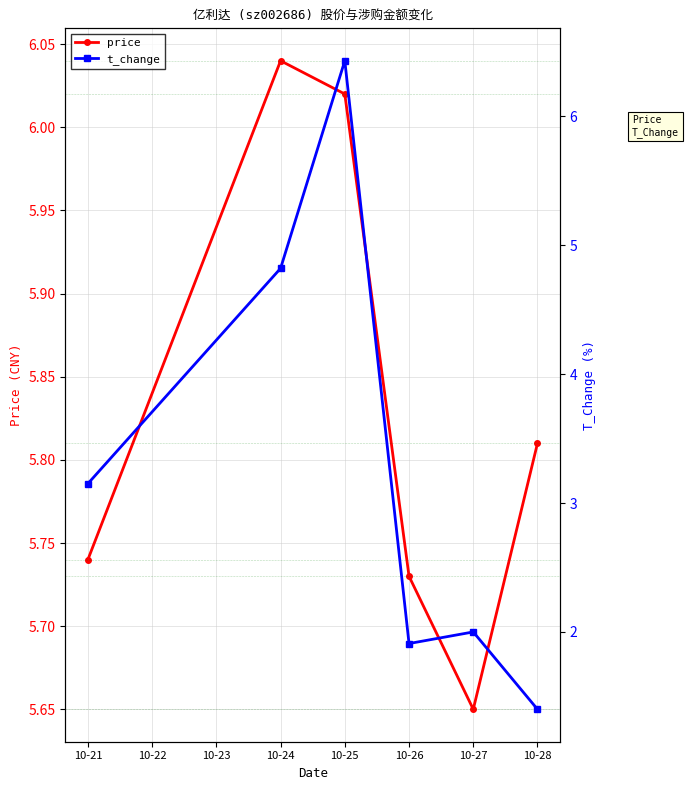

The price series shows 1.3 at 10-25. True or false?

False